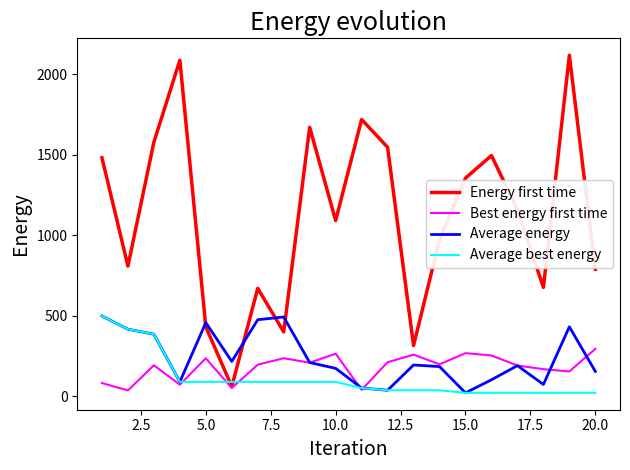

Which series has the largest total across all categories?

Energy first time